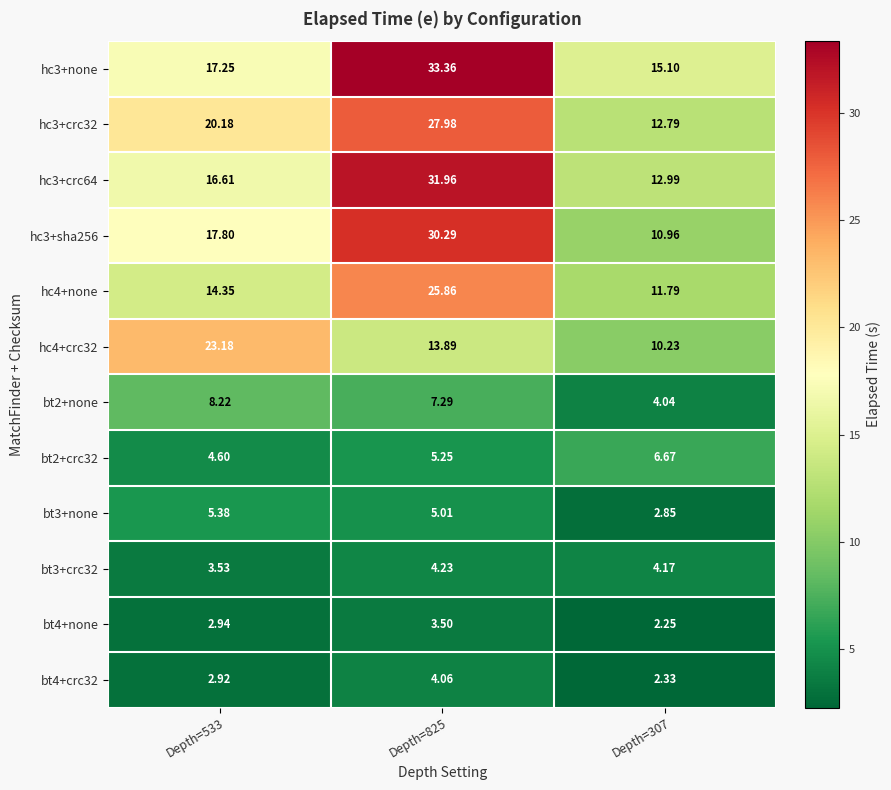

Is the value of bt3+none at Depth=307 greater than the value of hc4+none at Depth=825?

No